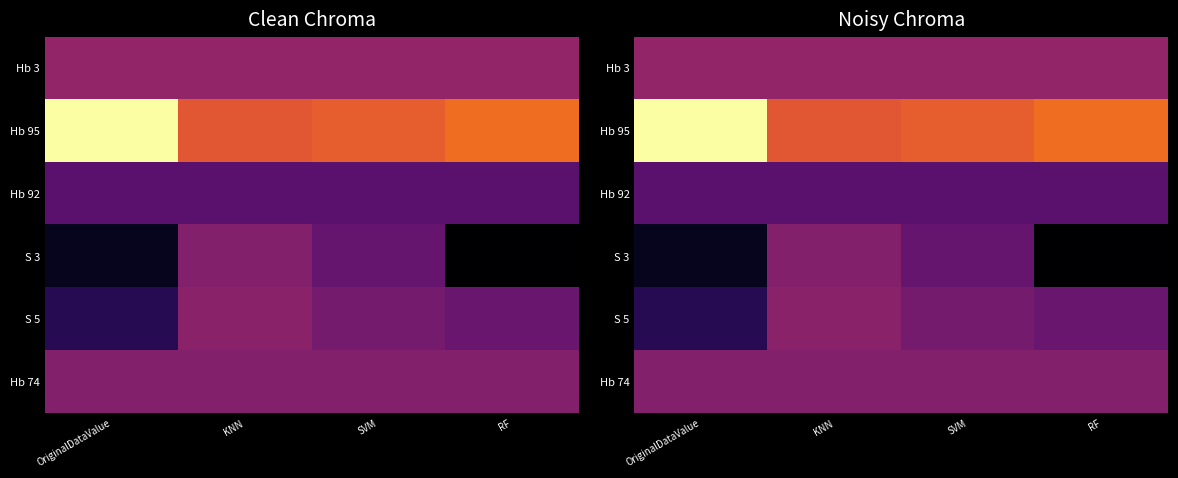

Count the number of categories in the chart.

4